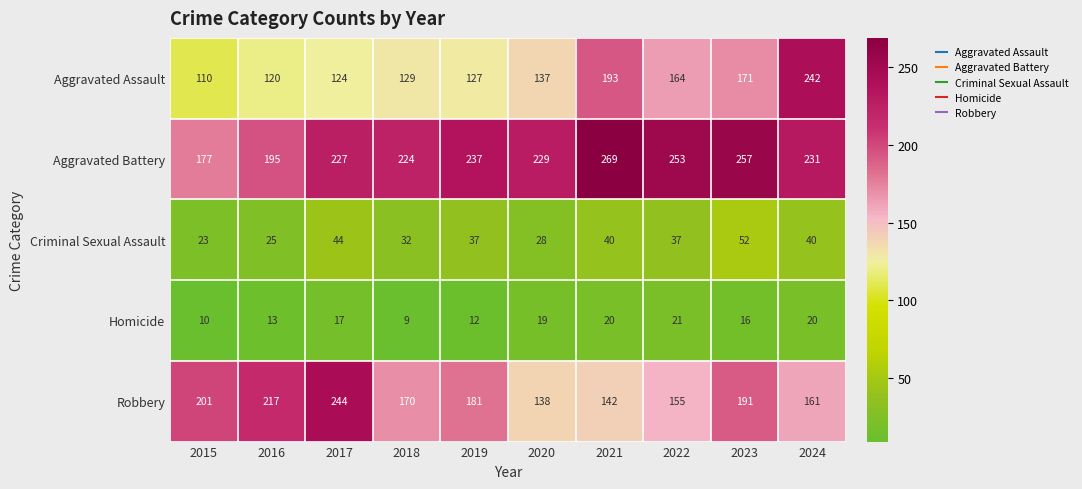

At which category does the chart reach its minimum across all series?

2018